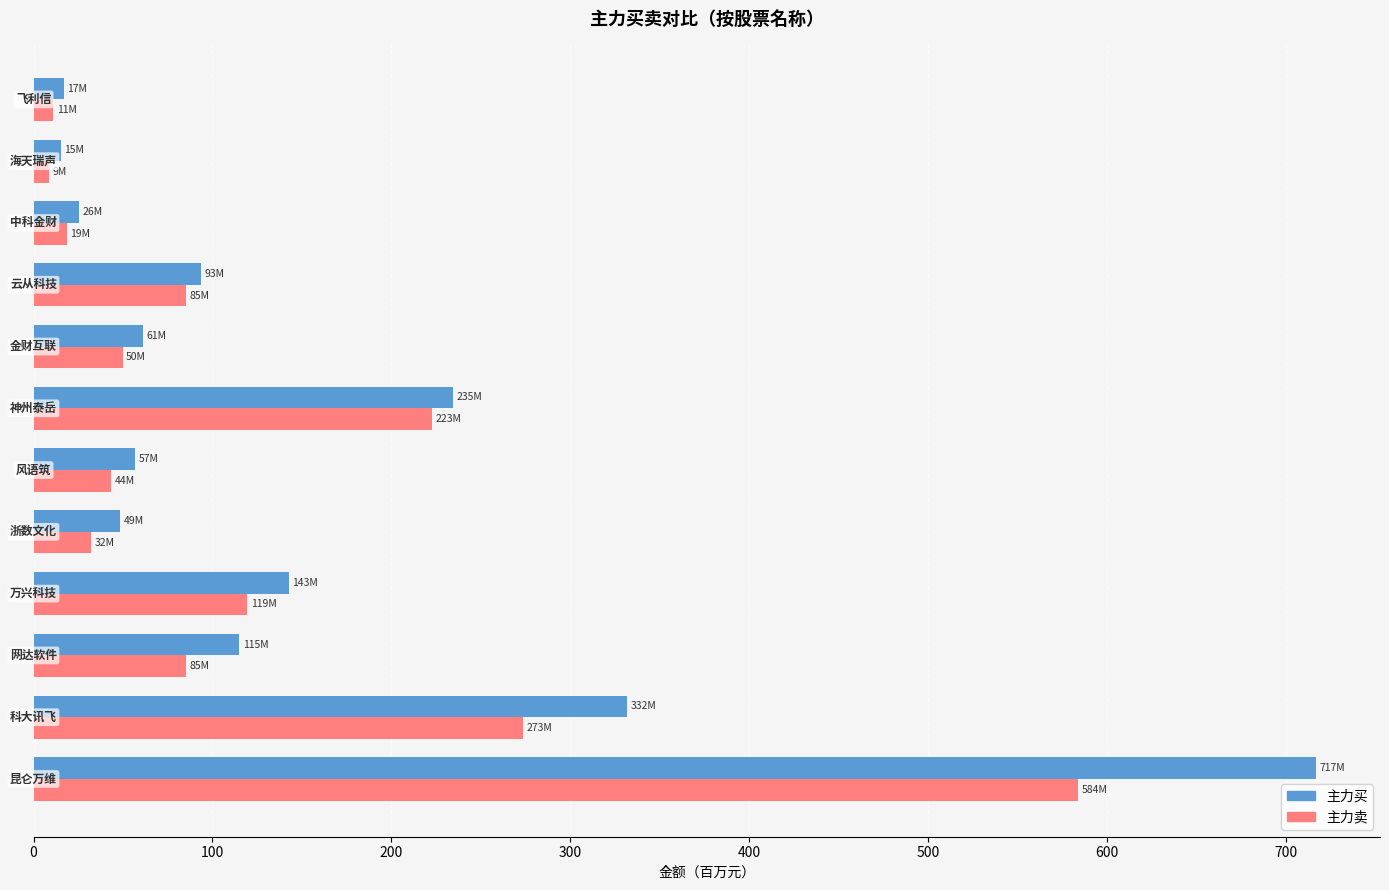

Rank the series by their maximum value, from highest to lowest.

主力买, 主力卖